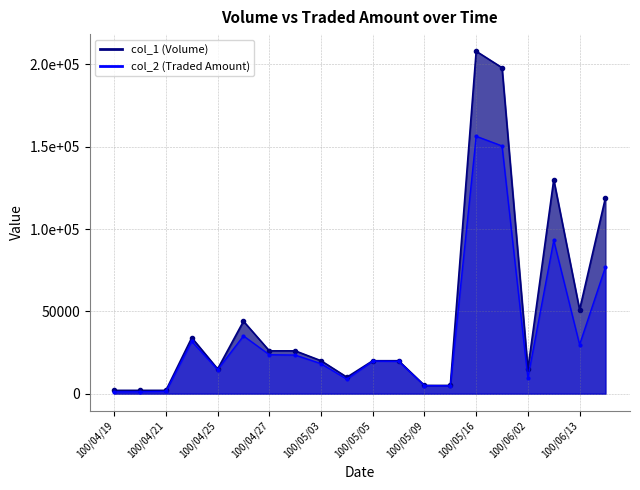

At which label is col_2 closest to 78705?

100/06/14